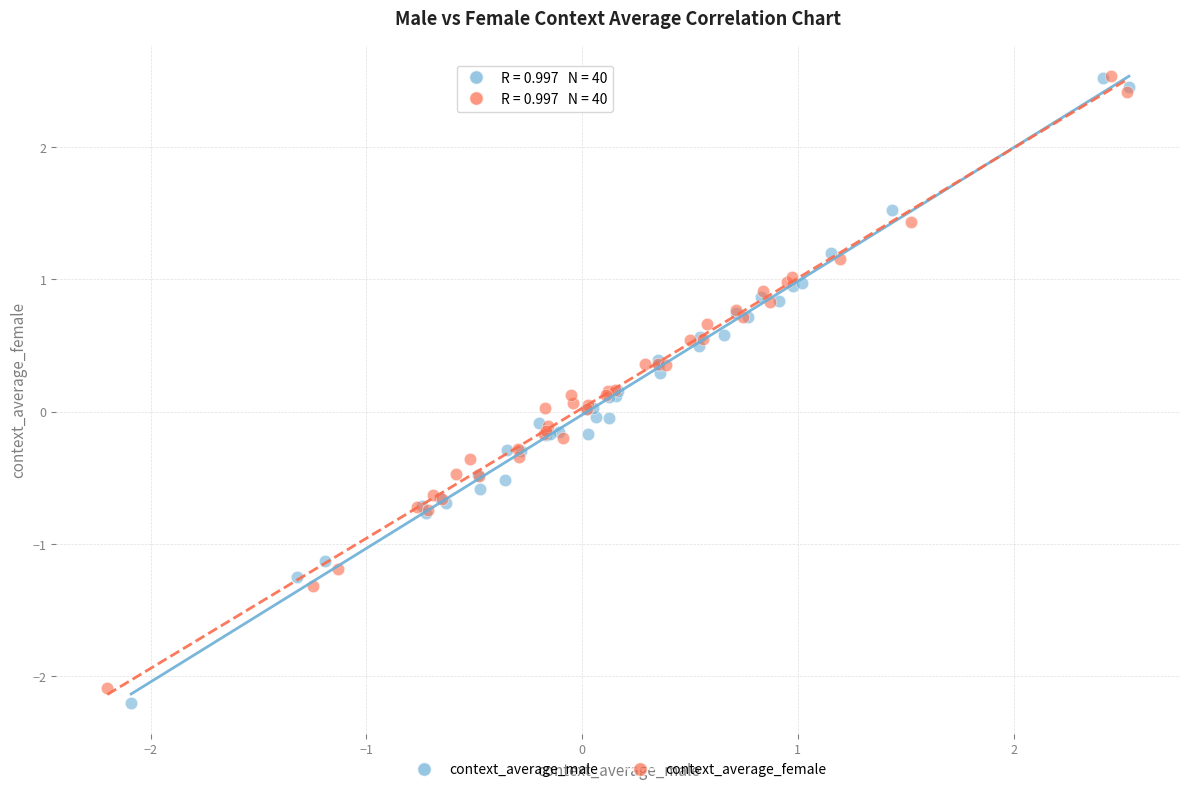

What are all the series names shown in the legend?

context_average_male, context_average_female